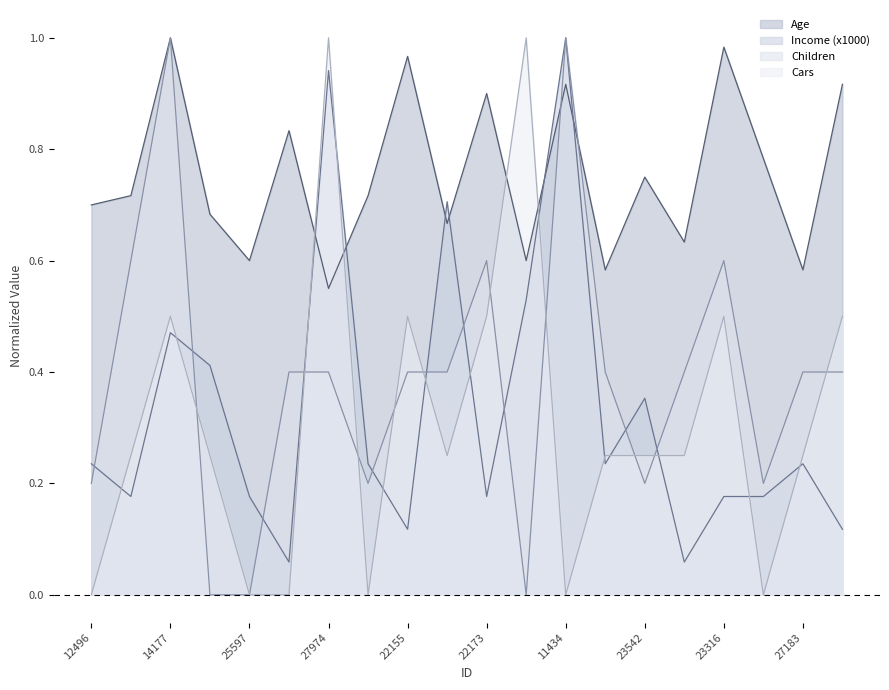

How many interior local valleys does the Income (x1000) series have?

6